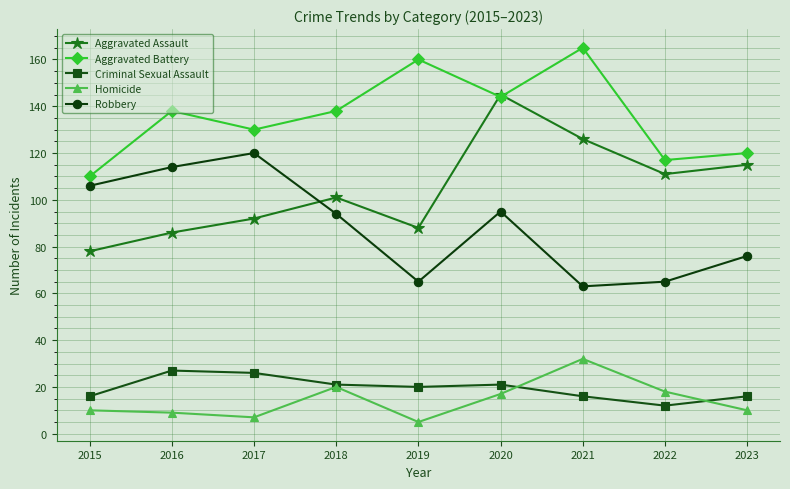

At which category does the chart reach its minimum across all series?

2019